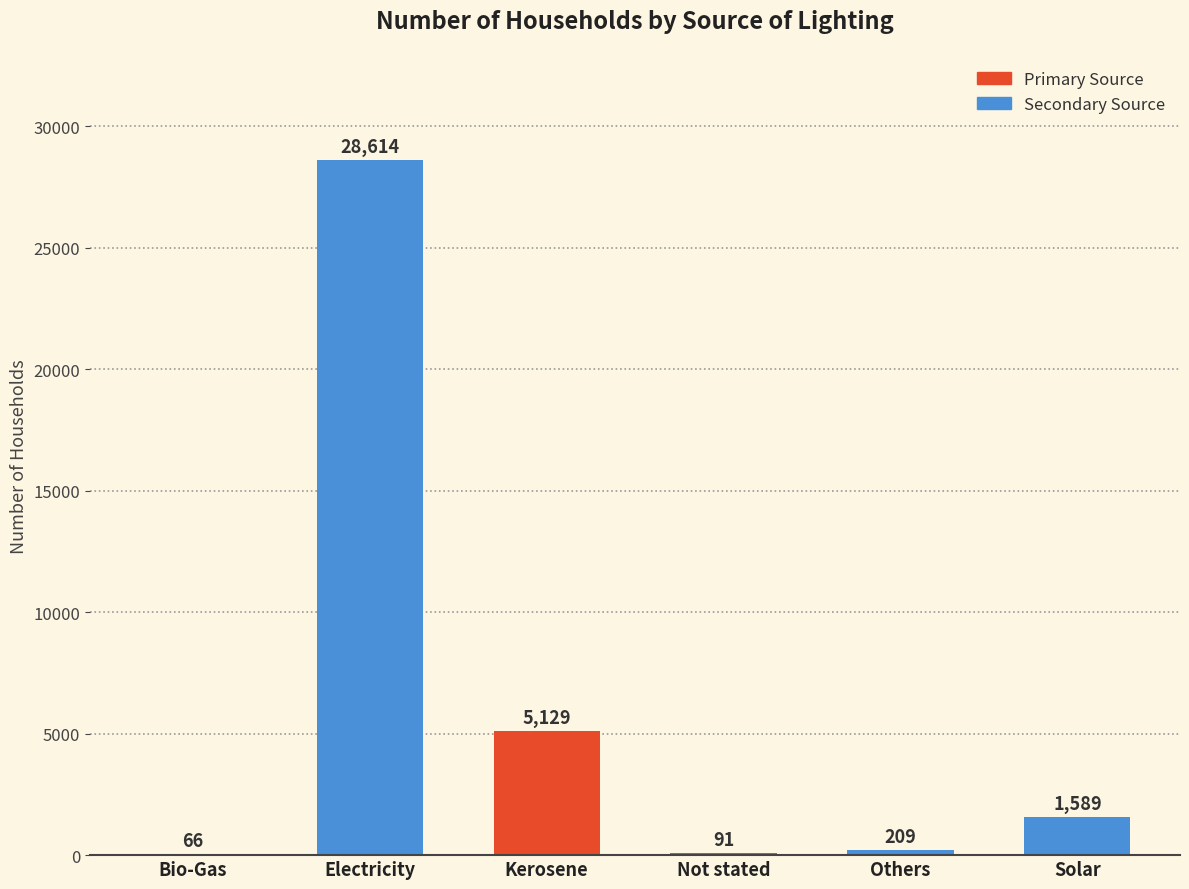

True or false: the data shows 1589 at Solar.

True